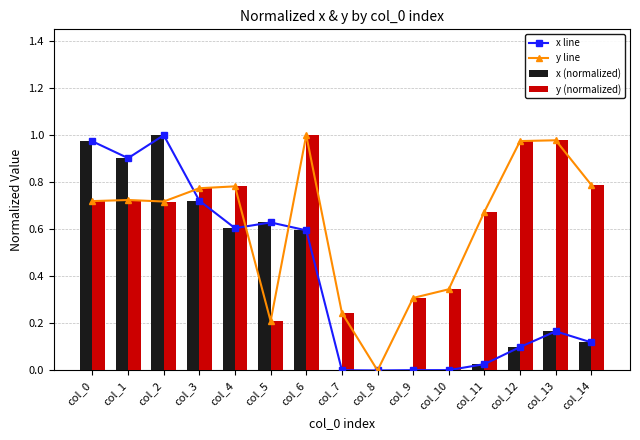

List the series in order of their peak value, lowest first.

x line, y line, x (normalized), y (normalized)